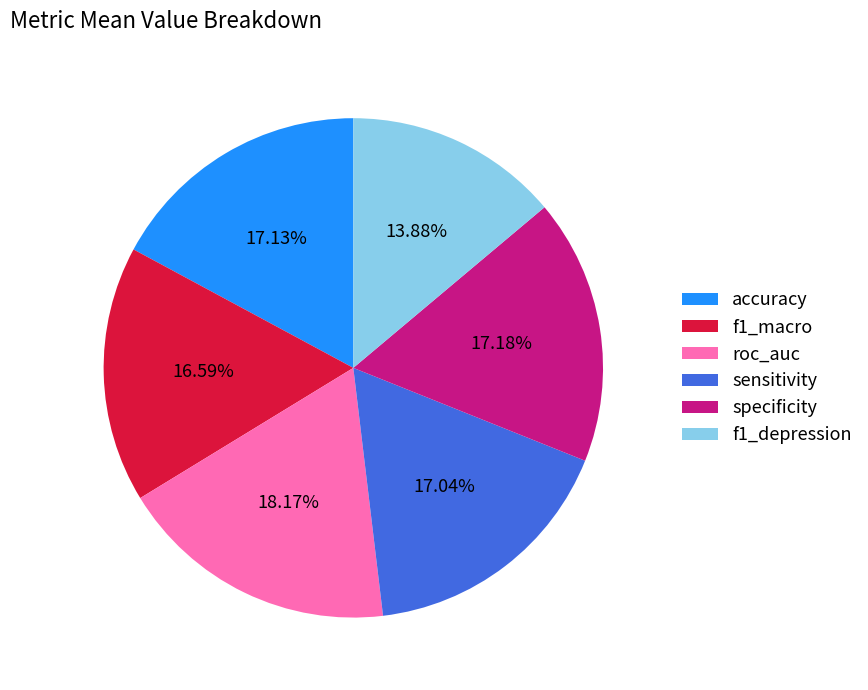

Is there any slice that represents more than half of the pie?

No